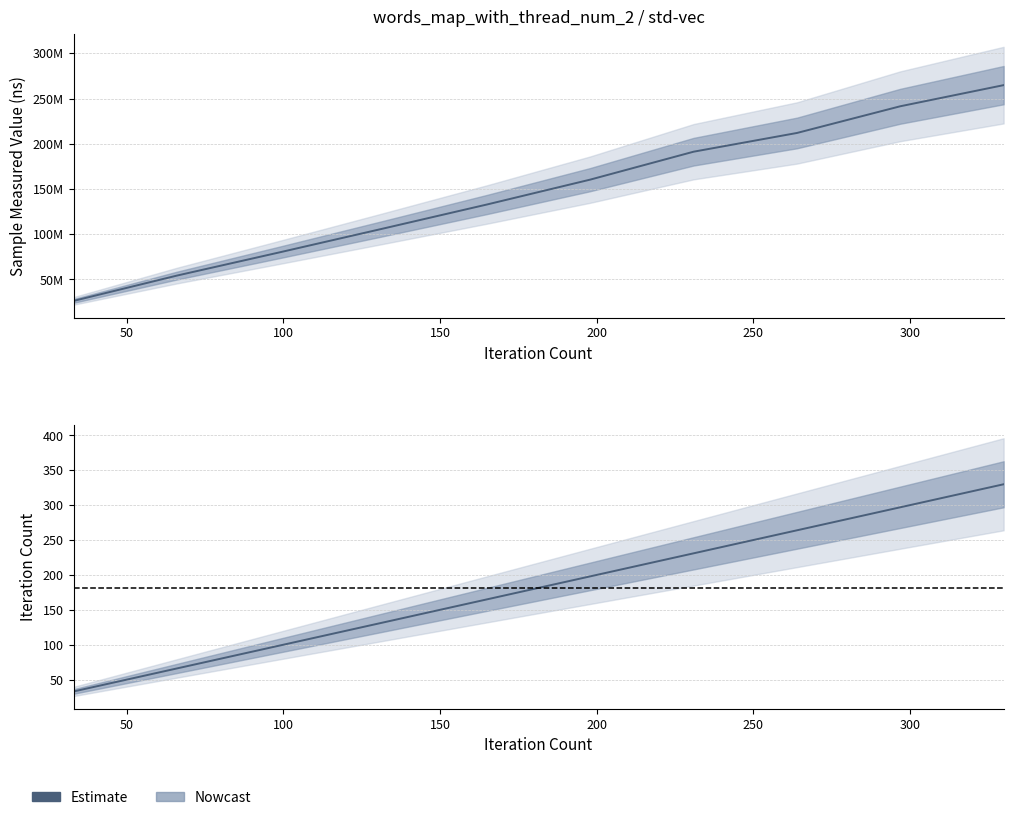

Which has a higher value, 165 or 297?

297